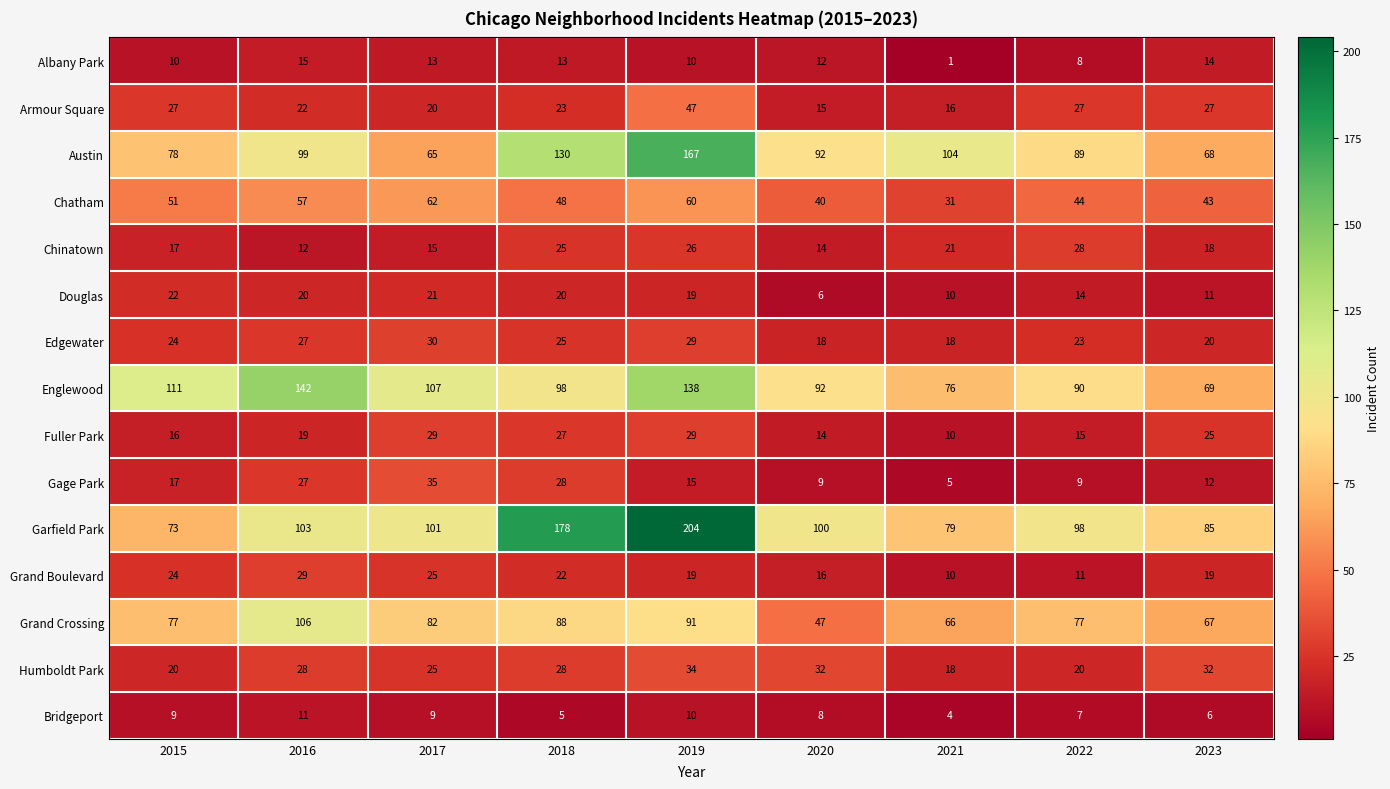

What is the sum of all Englewood values?

923